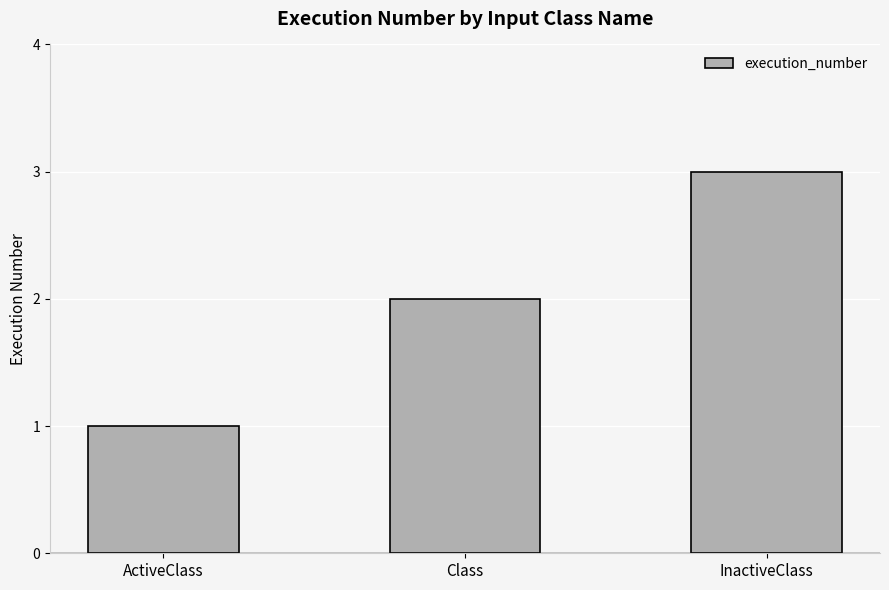

What is the difference between the maximum and minimum values?

2